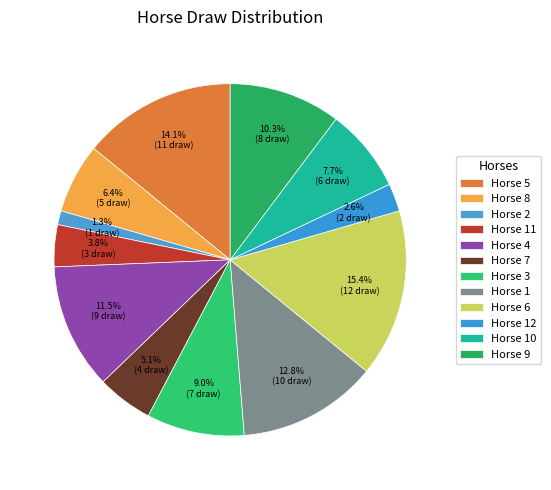

To the nearest percent, what is the difference between the largest and smallest slice percentages?

14%